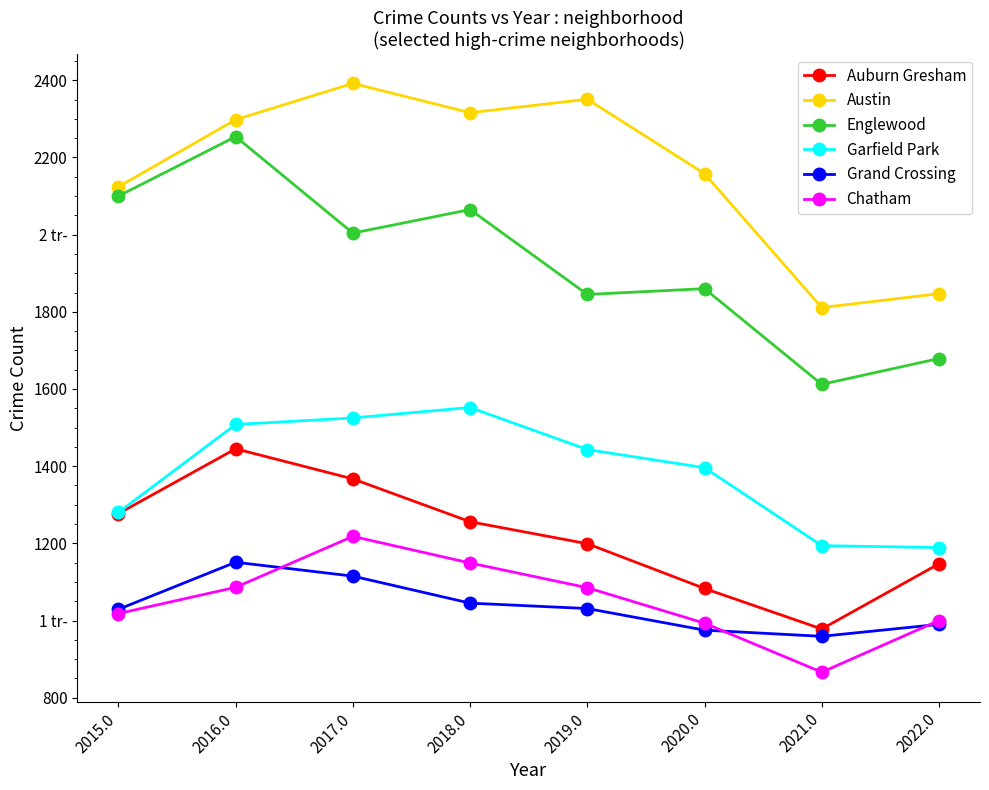

True or false: Garfield Park and Auburn Gresham intersect in this chart.

False